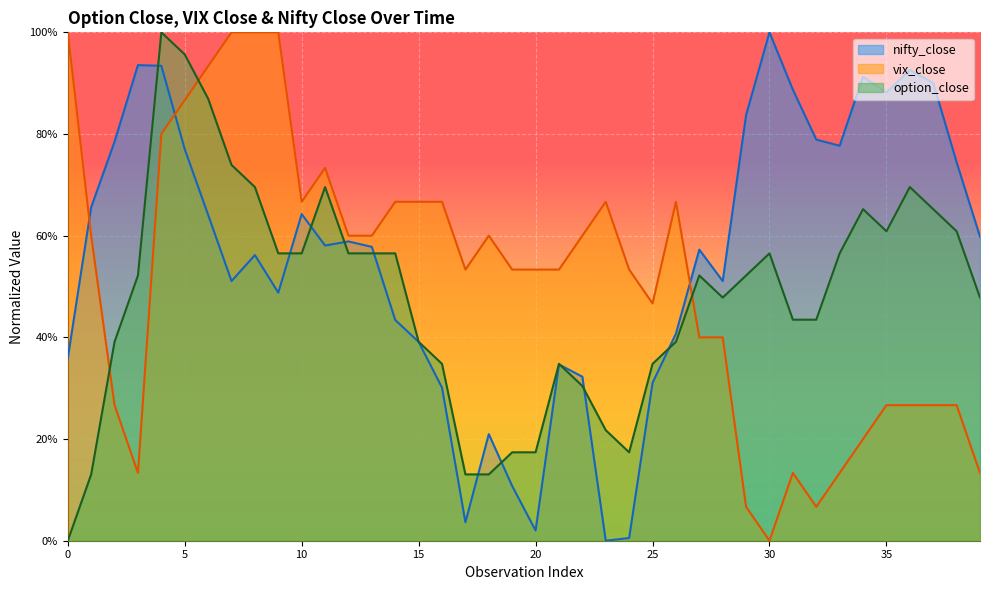

At which category does option_close reach its first local valley?

24